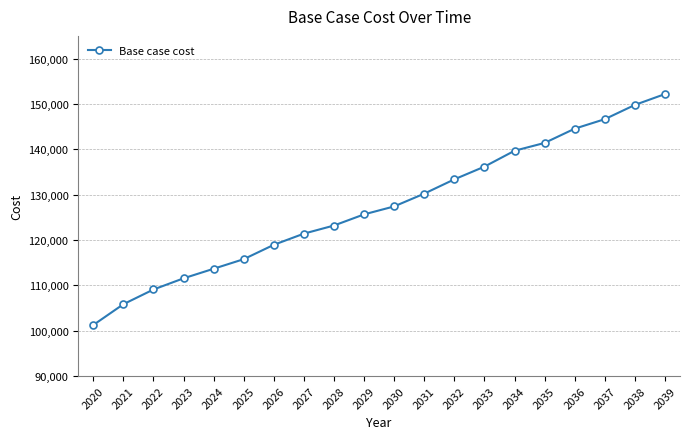

How many lines are shown in the chart?

1